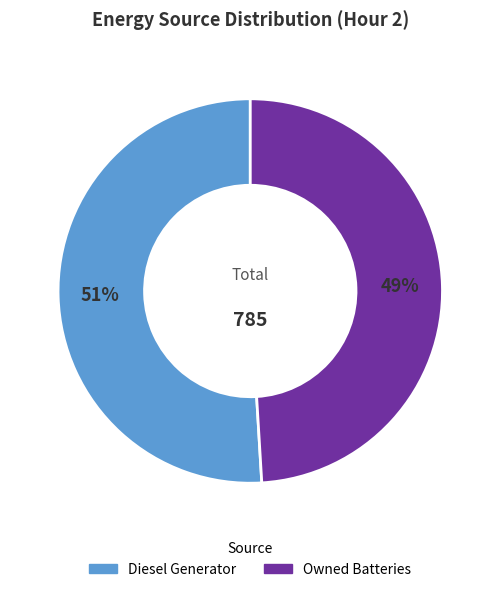

How many segments does this pie chart have?

2